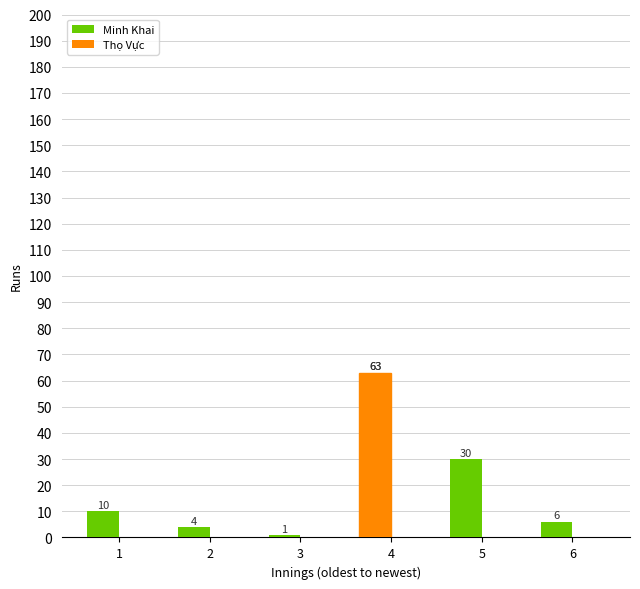

List the labels in order of value, smallest first.

3, 2, 6, 1, 5, 4